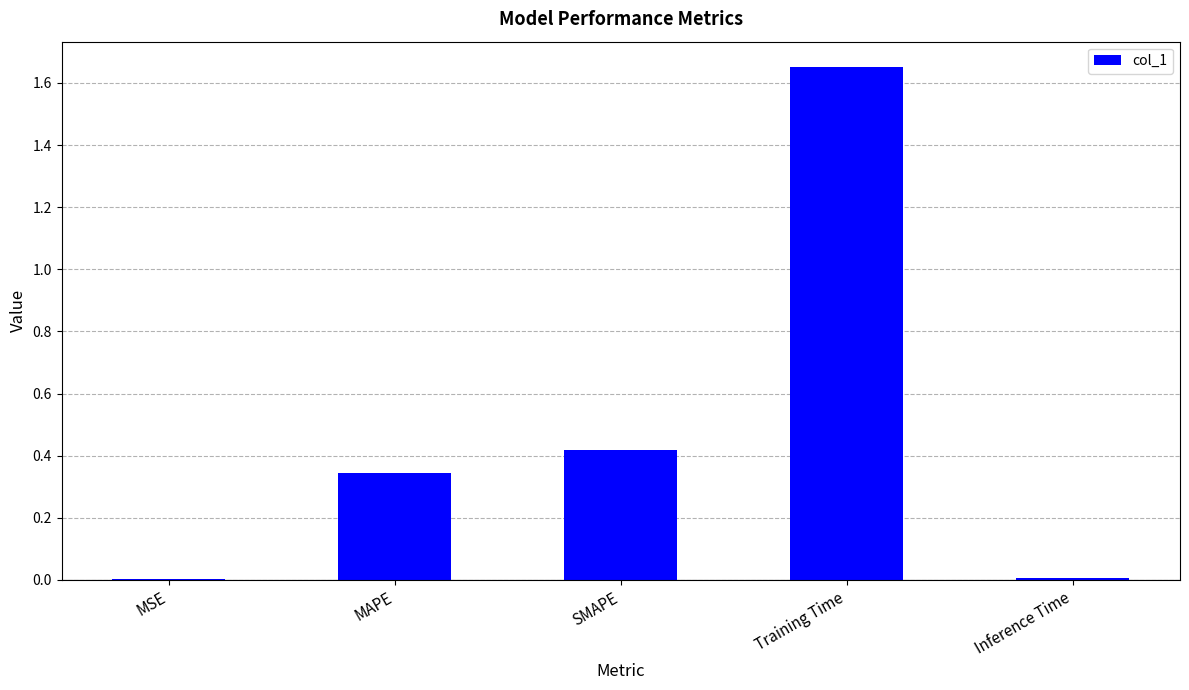

At which category does the chart reach its peak across all series?

Training Time